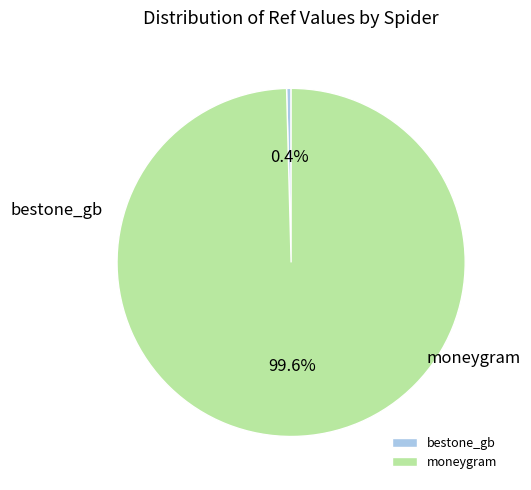

How many slices are in this pie chart?

2